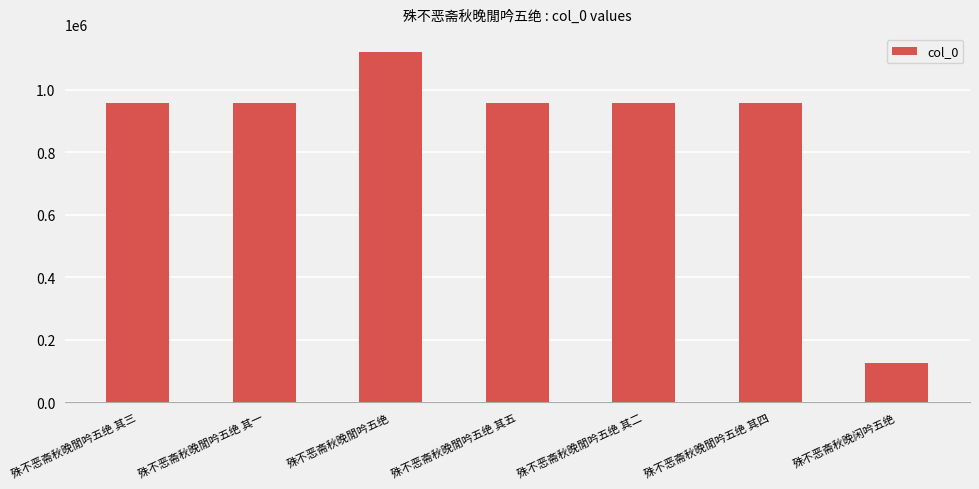

What is the difference between the values at 殊不恶斋秋晚閒吟五绝 其一 and 殊不恶斋秋晚閒吟五绝 其四?

2